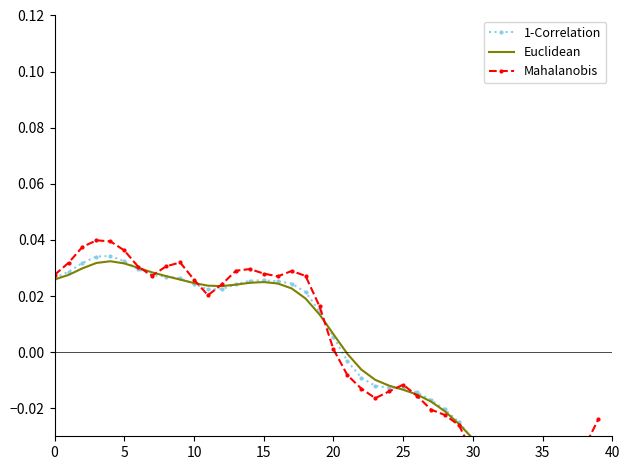

Is it true that Euclidean equals -0.0 at 22?

True